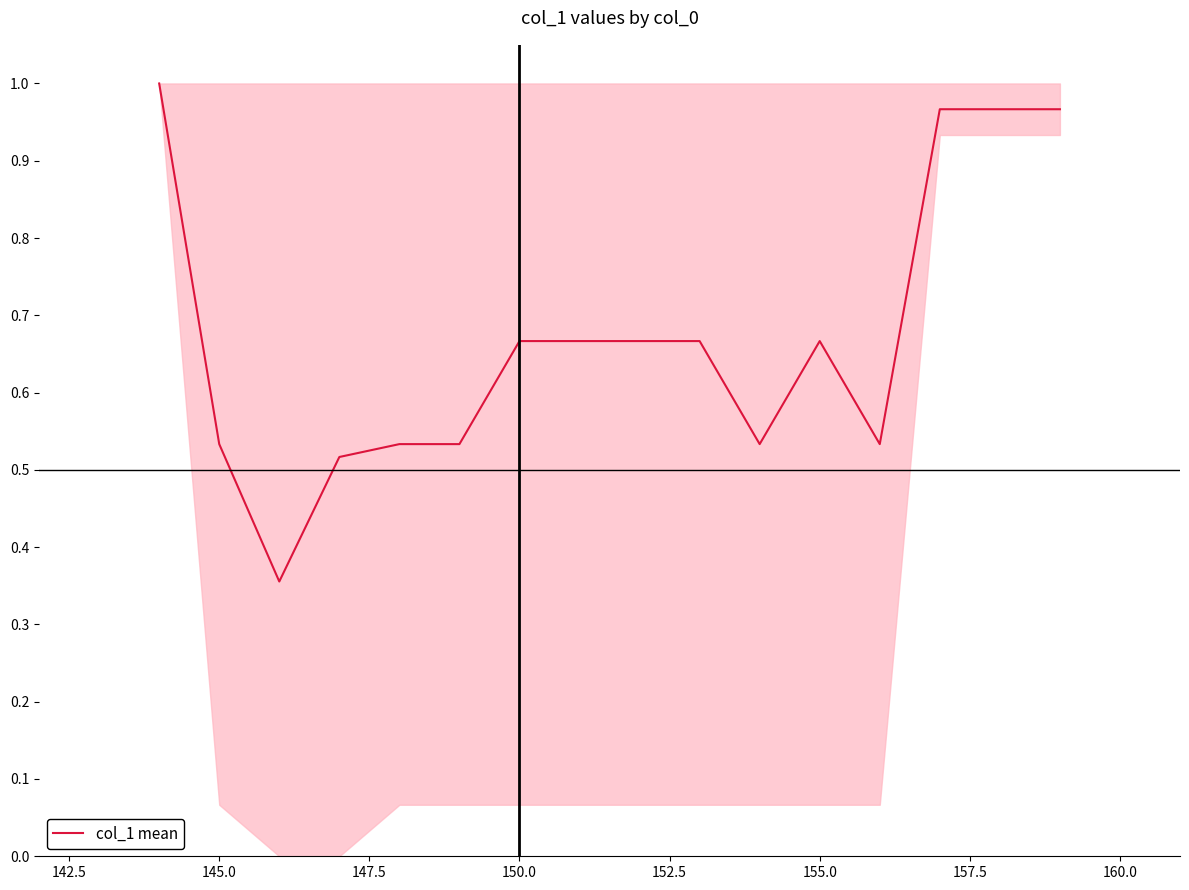

Does the chart have visible grid lines?

No